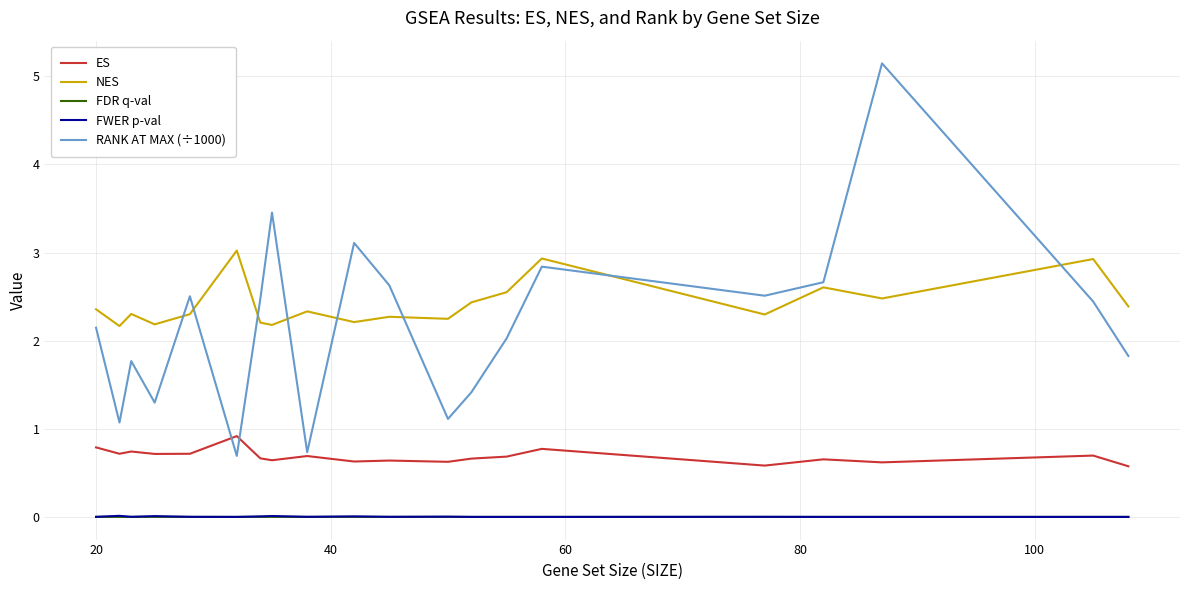

Which series has the widest spread of values?

RANK AT MAX (÷1000)